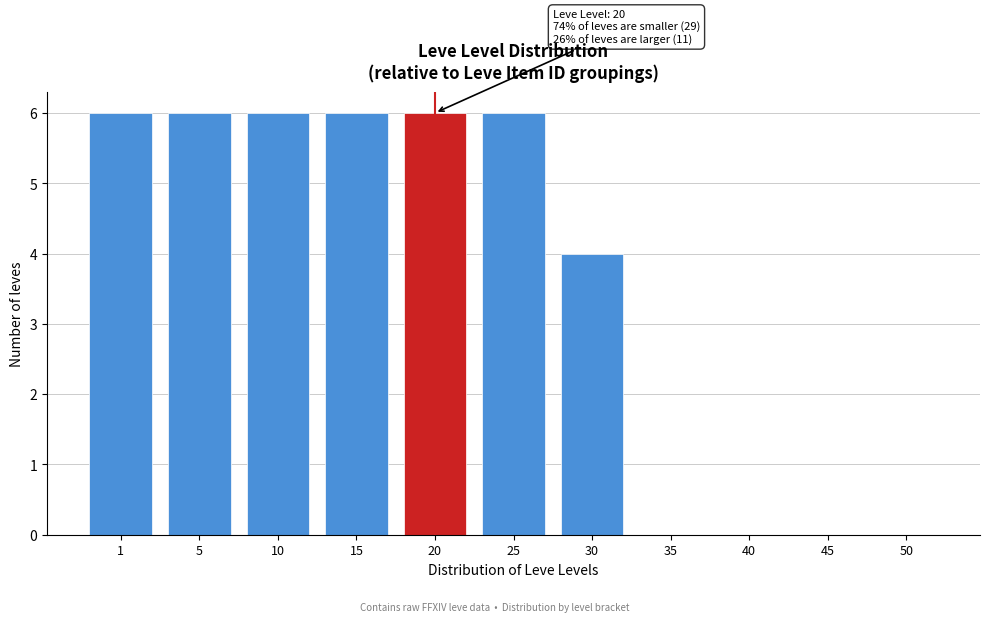

Reading right to left, transcribe all the data shown in this chart.

50=0	45=0	40=0	35=0	30=4	25=6	20=6	15=6	10=6	5=6	1=6